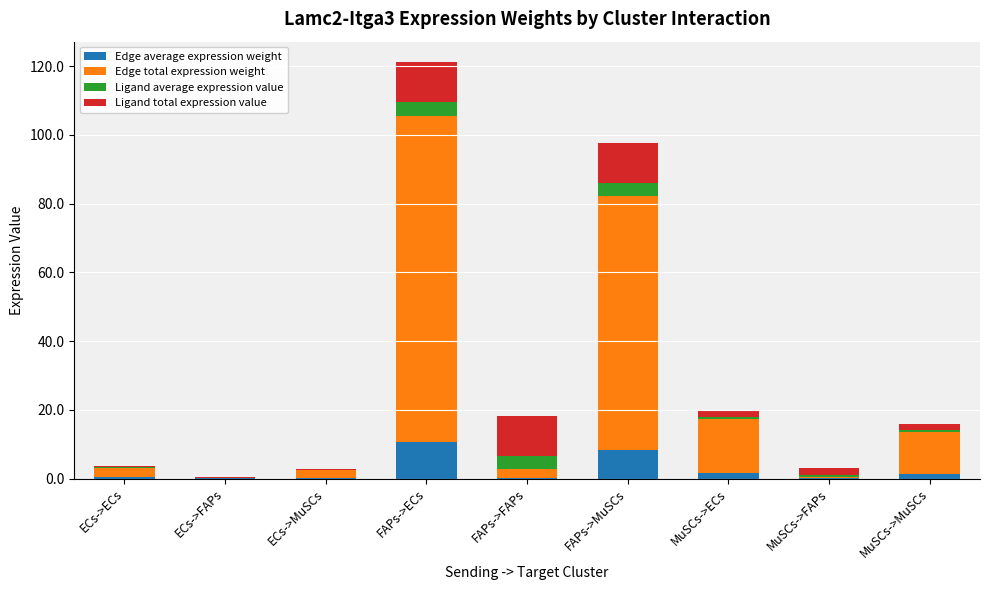

At which category is the sum across all series the highest?

FAPs->ECs